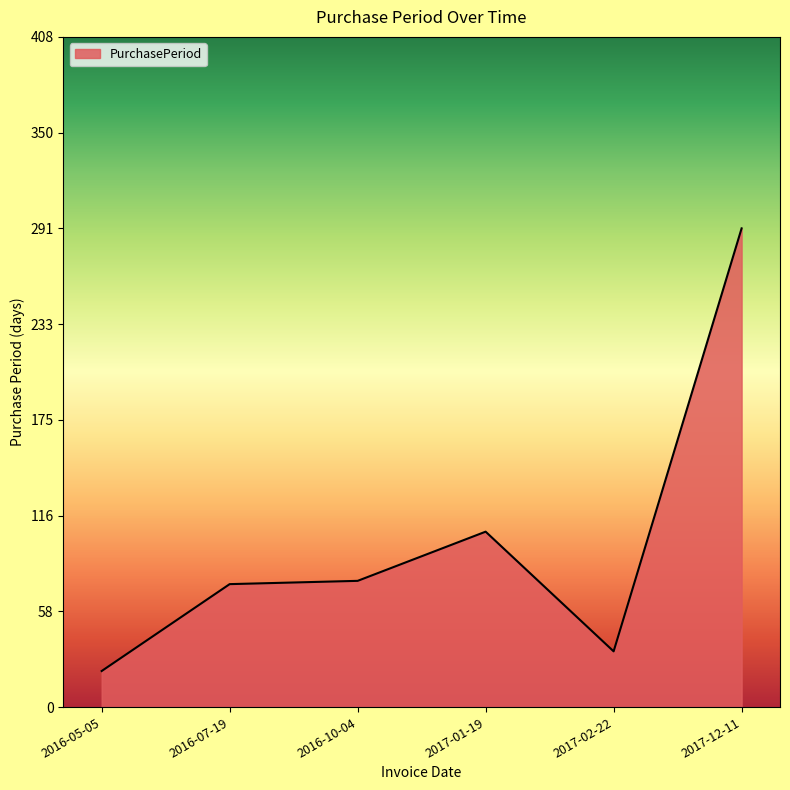

What is the minimum value shown in the chart?

22